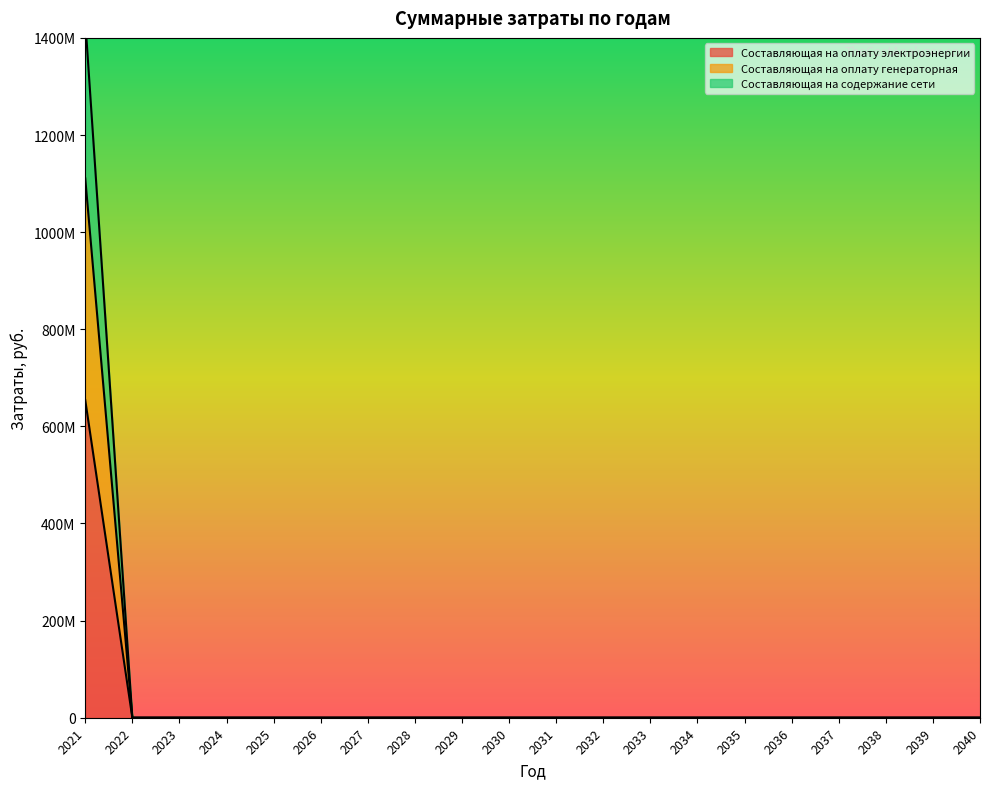

What is the greatest value displayed?

1435841103.6